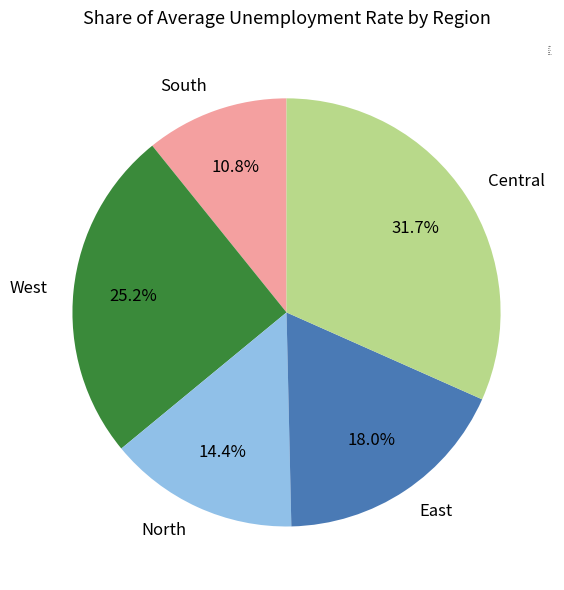

Does East account for over 50% of the chart?

No